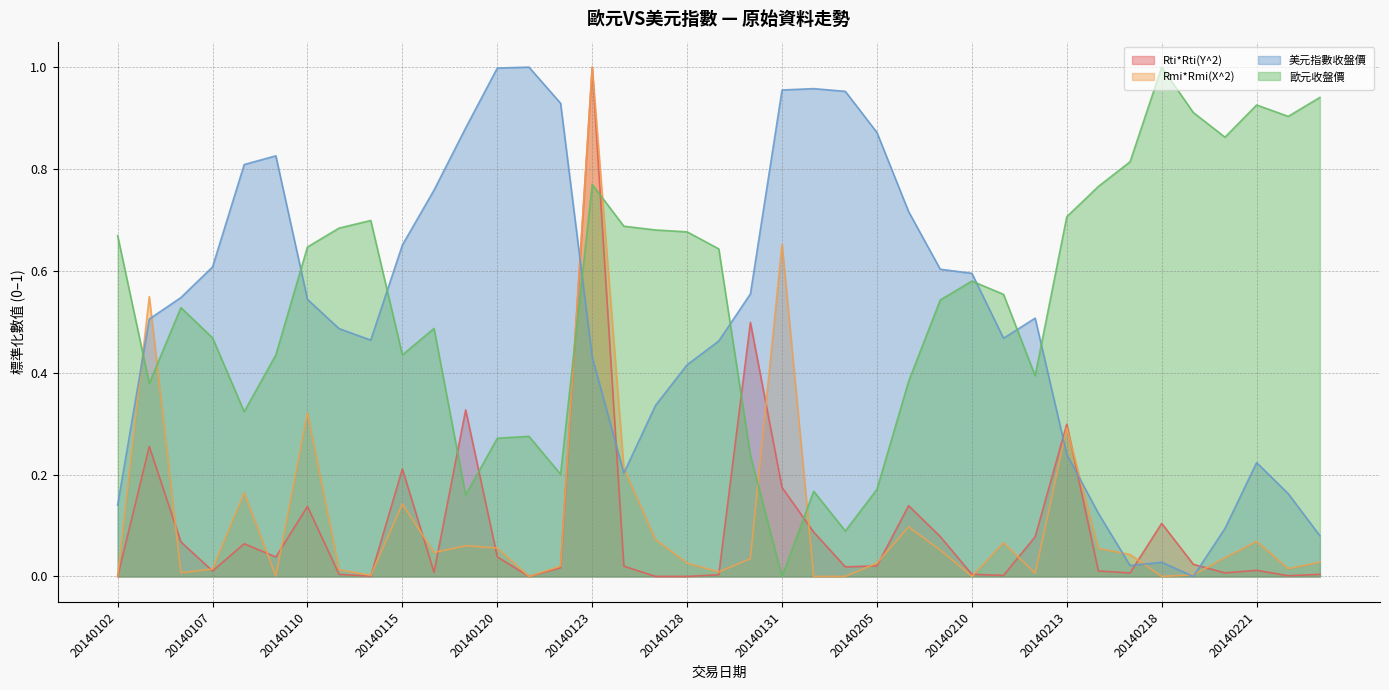

How many values in the 歐元收盤價 series exceed 0?

38